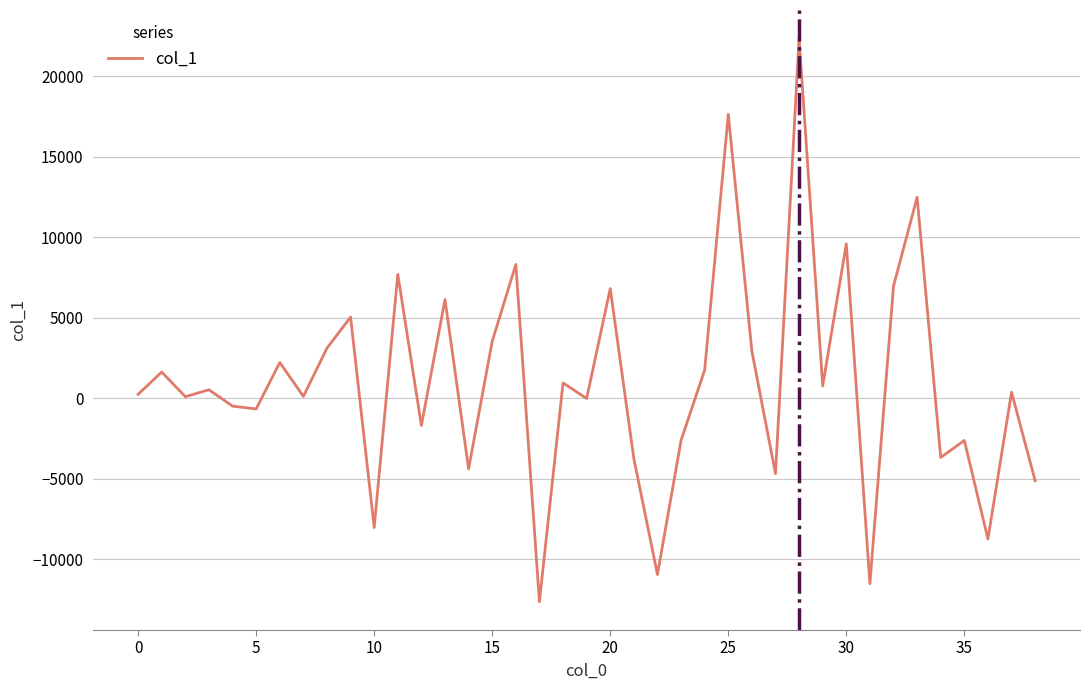

What is the minimum value shown in the chart?

-12630.6